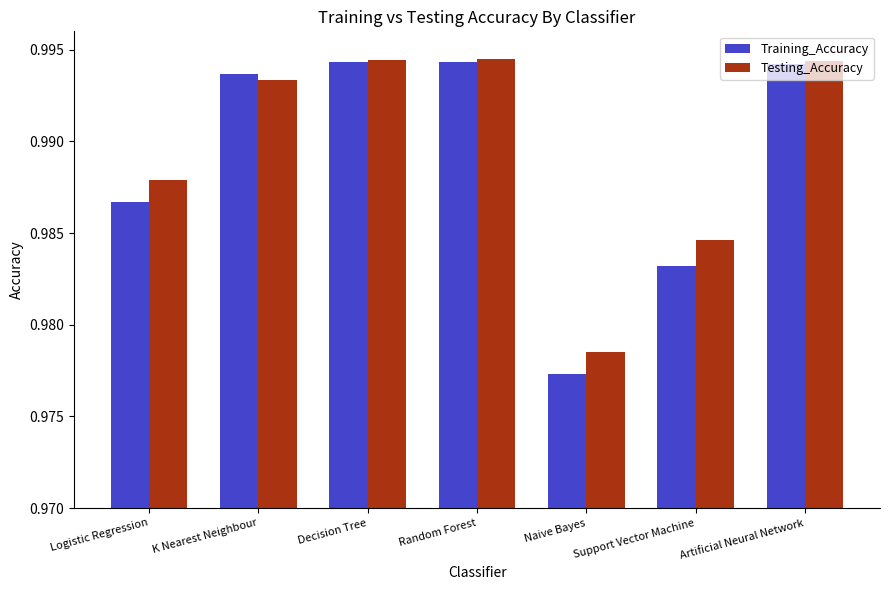

The value of Testing_Accuracy at Decision Tree is 0.4. True or false?

False